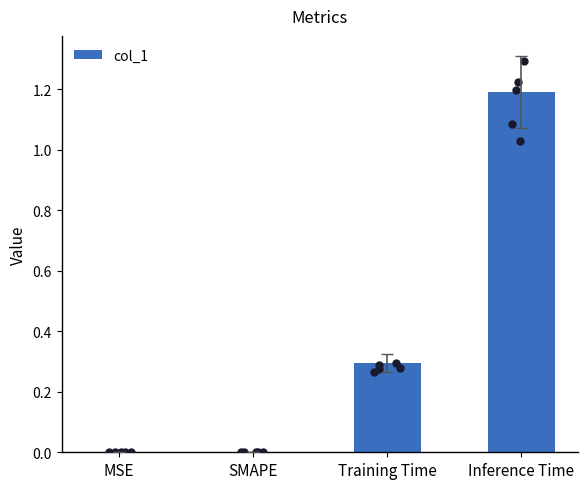

Which has a higher value, Training Time or MSE?

Training Time